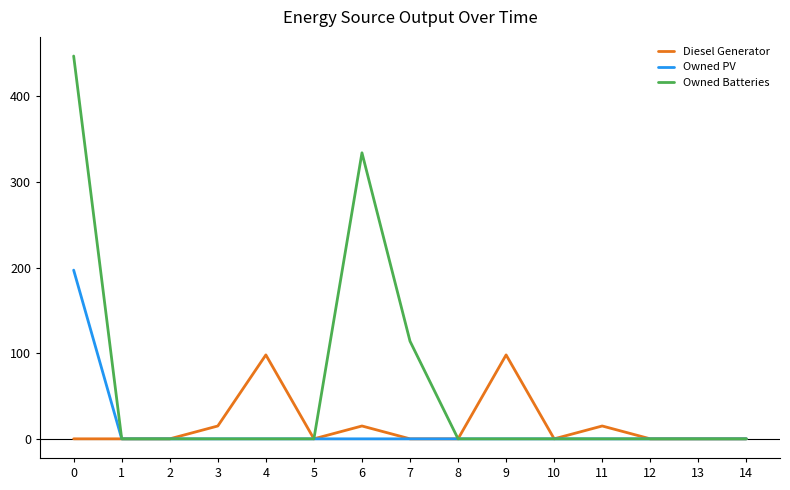

List the series in order of their peak value, lowest first.

Diesel Generator, Owned PV, Owned Batteries